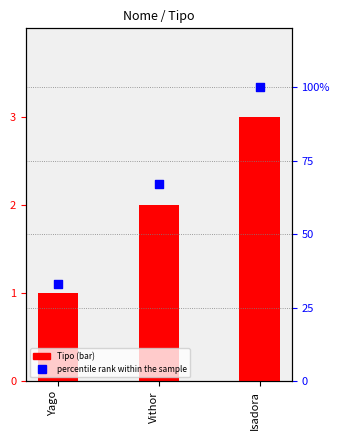

At how many categories does at least one series exceed 89?

1